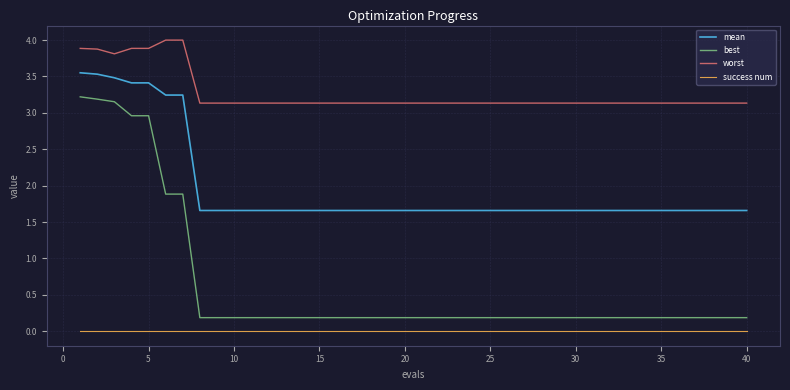

Which series has the largest range (max minus min)?

best